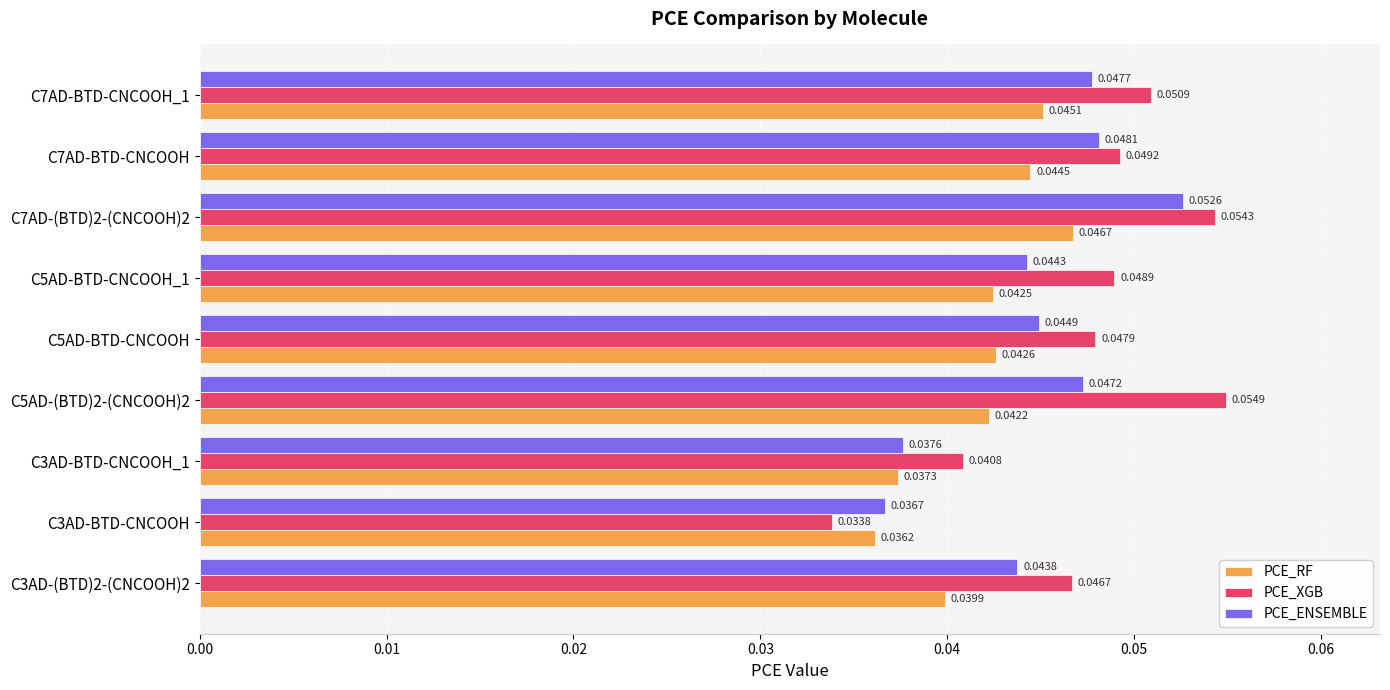

What is the sum of all PCE_ENSEMBLE values?

0.4